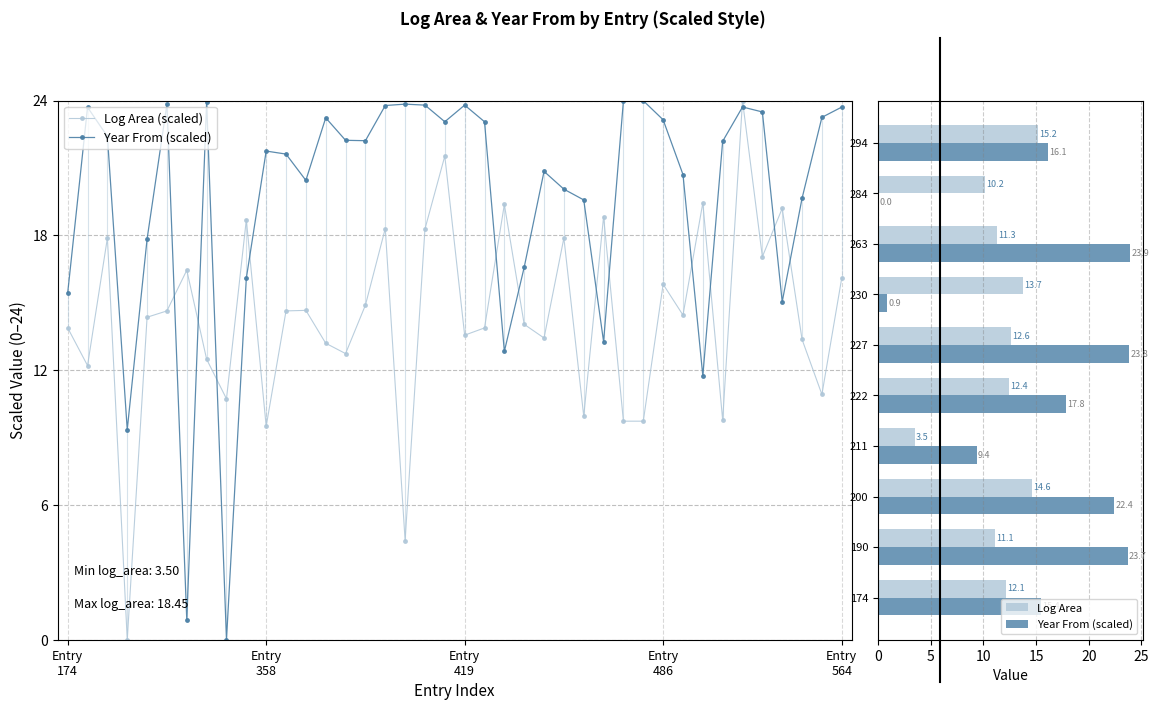

How many series are shown in this chart?

2